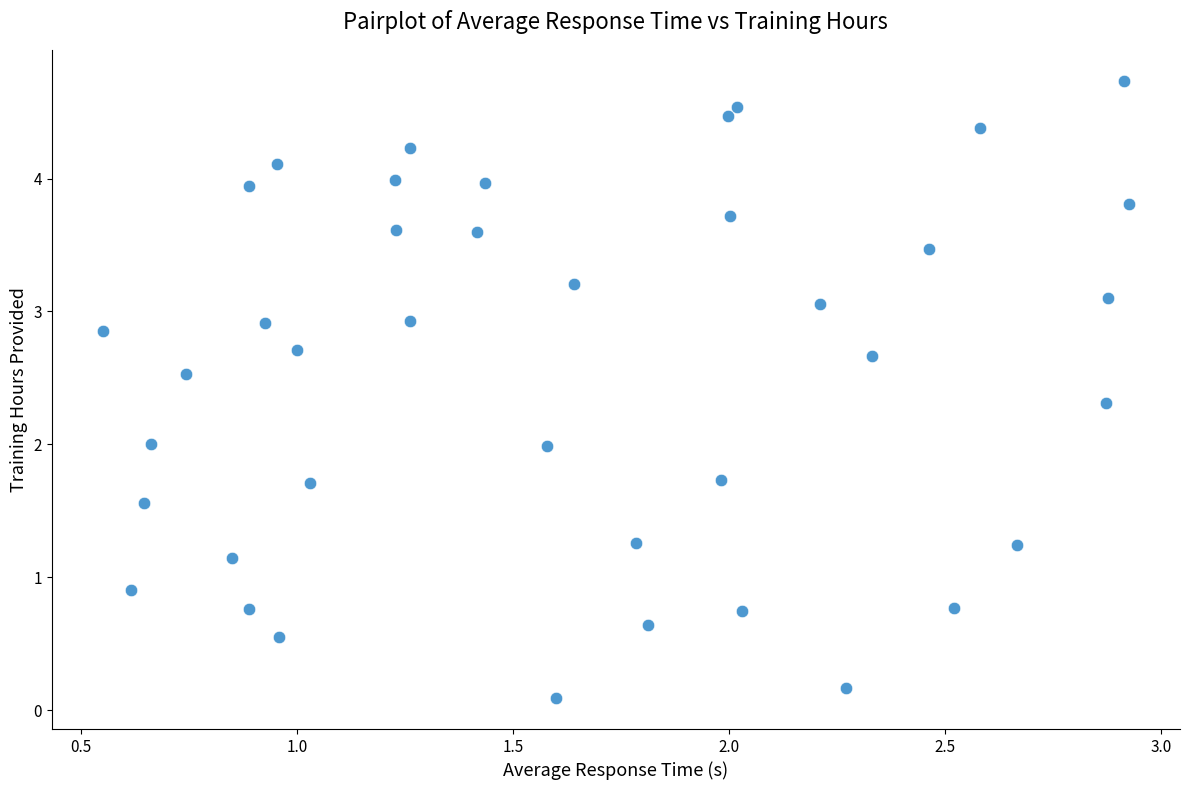

What is the range of Y values (max minus min)?

4.6